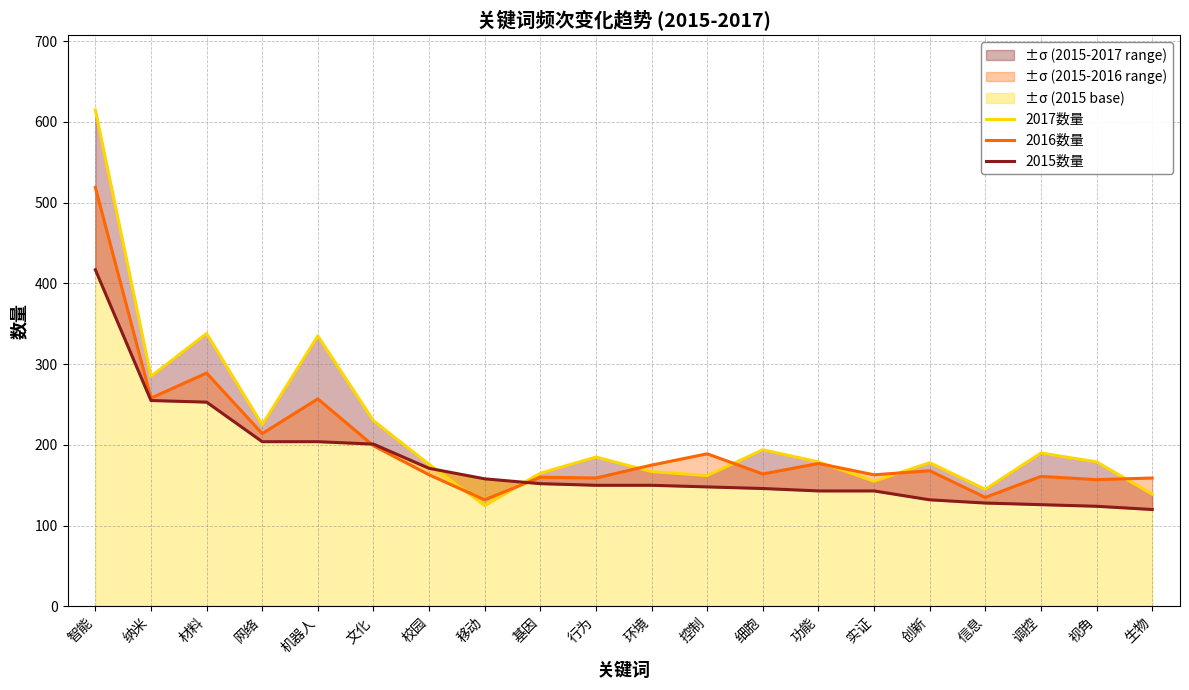

What is the lowest value of the 2015数量 series?

120